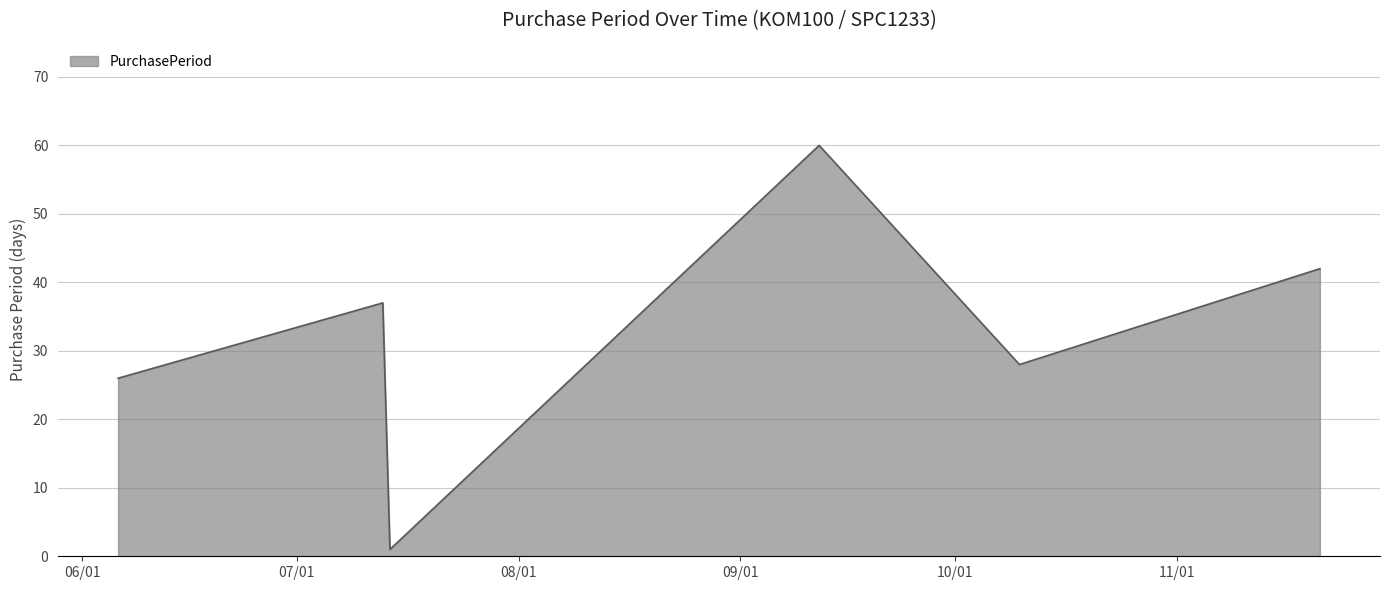

How many interior local valleys (lower than both neighbors) does the data have?

2